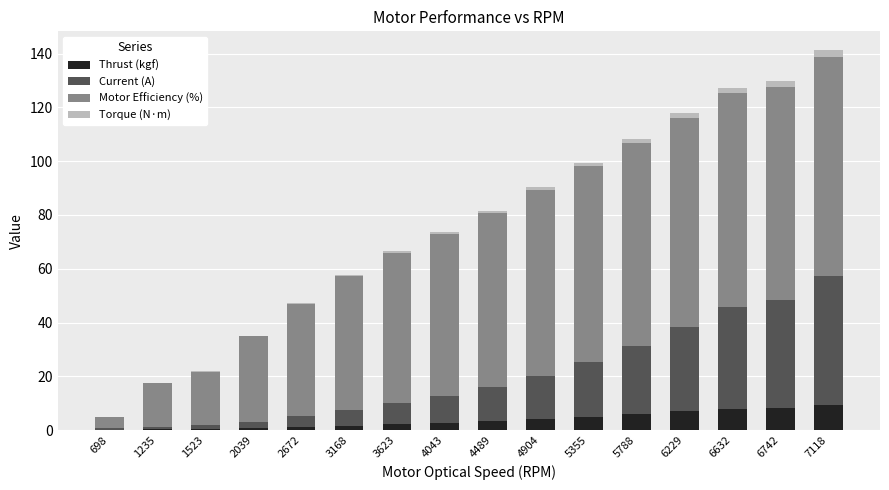

What is the highest value of the Thrust (kgf) series?

9.5